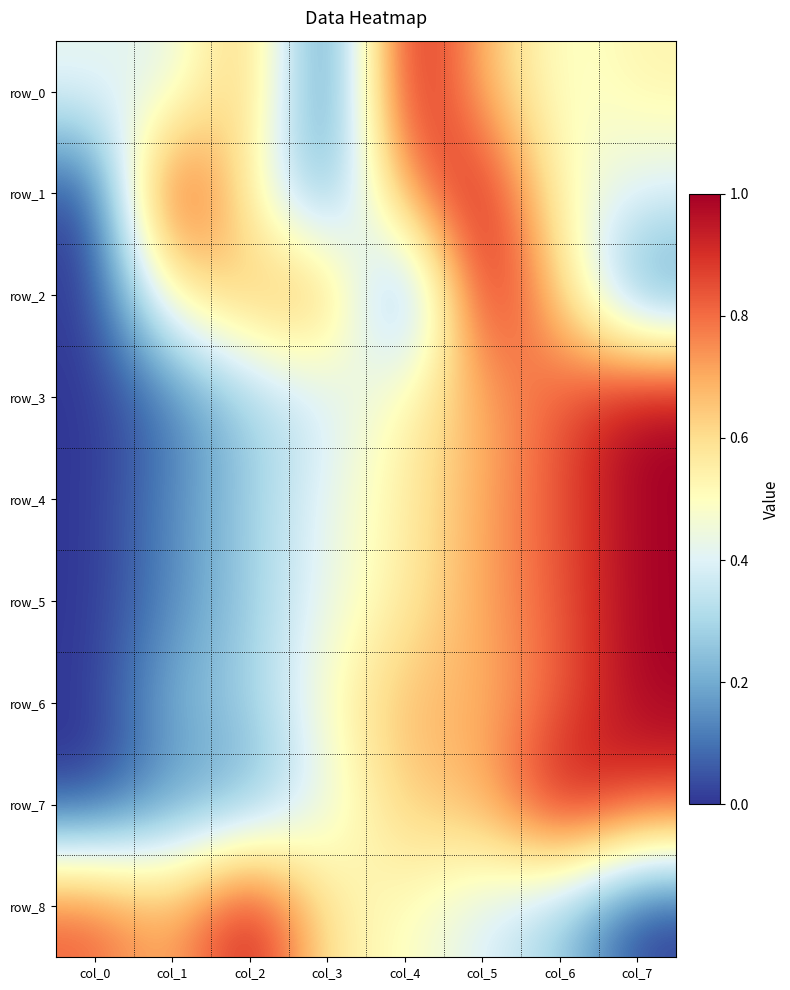

Where is row_7 nearest to the value 0?

col_0